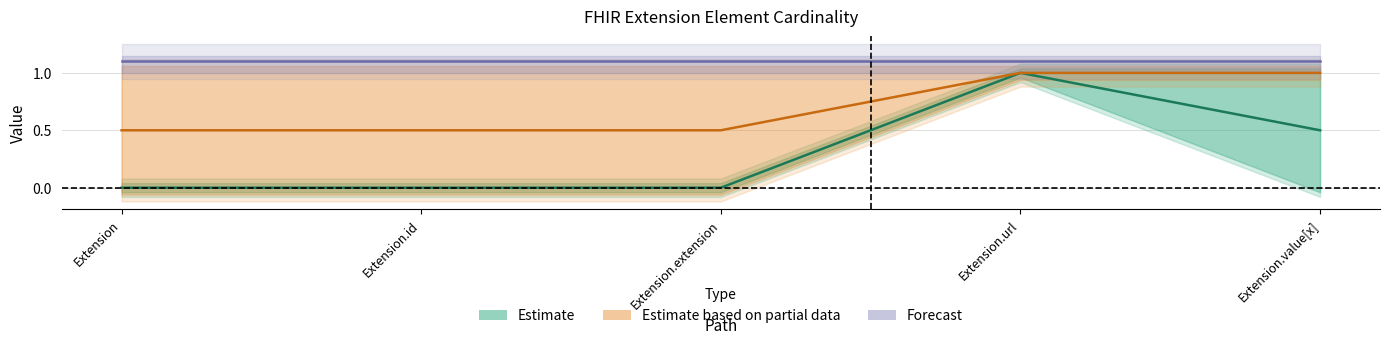

At which label does Min reach its peak?

Extension.url